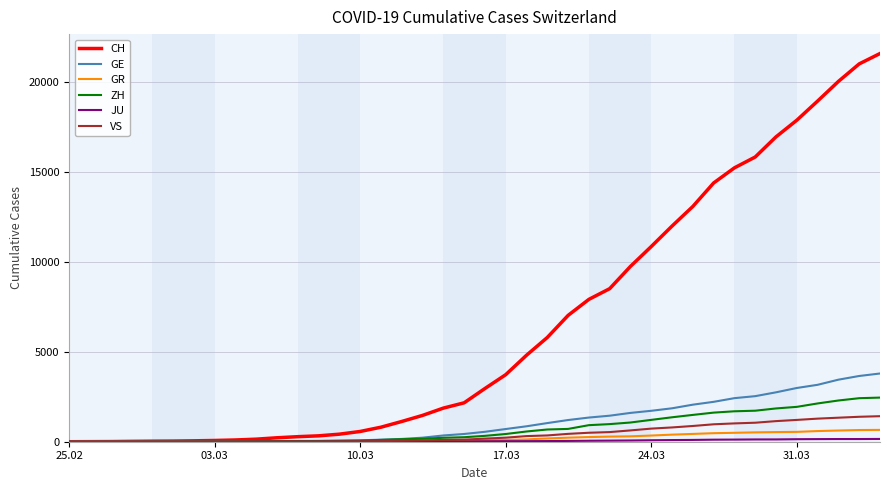

Which series has the largest total across all categories?

CH